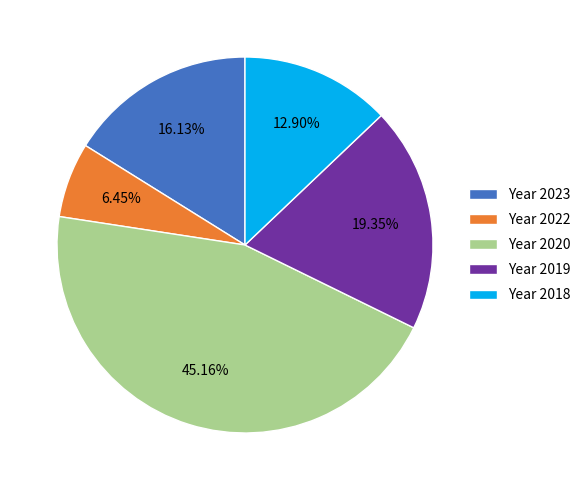

To the nearest percent, what is the difference between the largest and smallest slice percentages?

39%